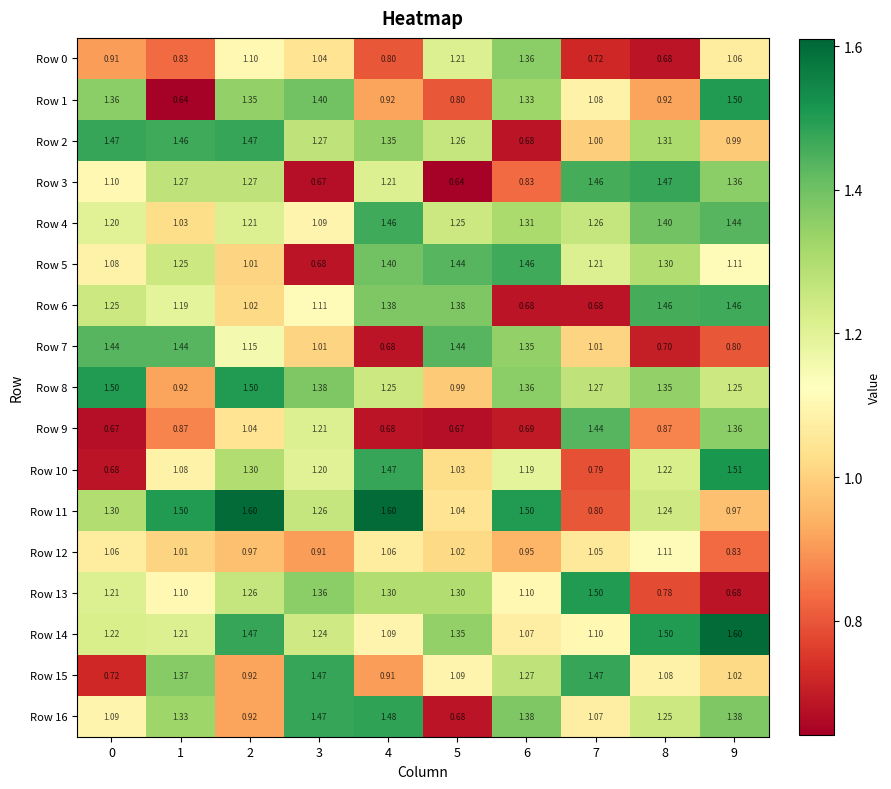

Is the value of Row 12 at 6 greater than the value of Row 15 at 2?

Yes